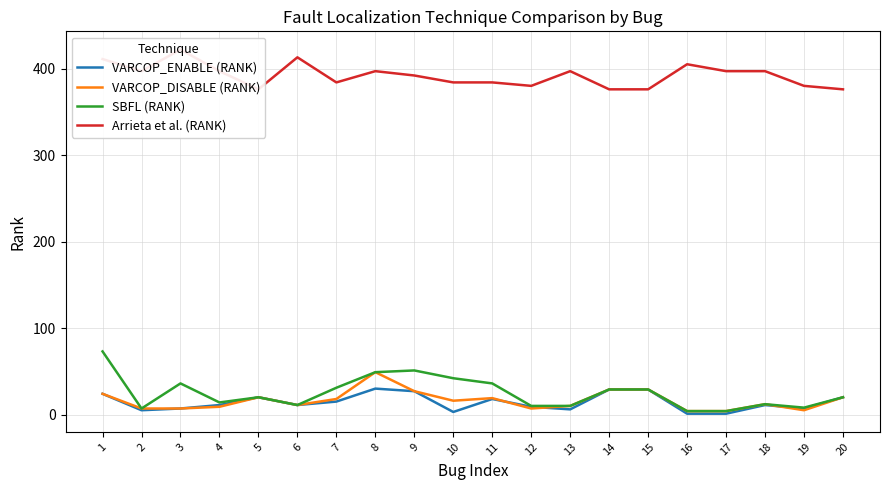

List the series in order of their peak value, lowest first.

VARCOP_ENABLE (RANK), VARCOP_DISABLE (RANK), SBFL (RANK), Arrieta et al. (RANK)